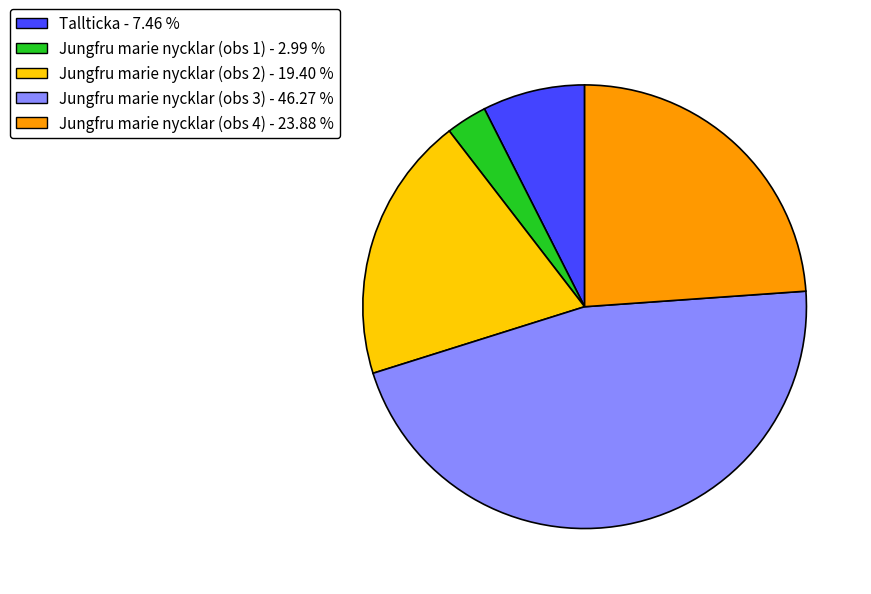

How many segments does this pie chart have?

5